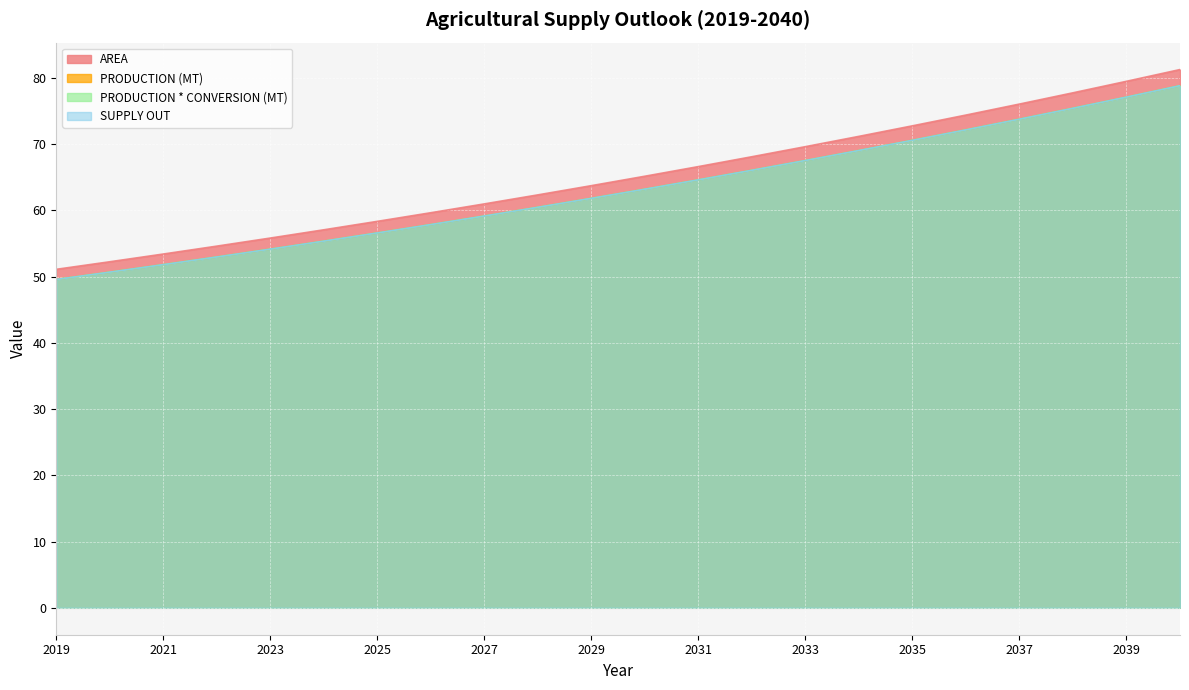

Which series has the largest total across all categories?

PRODUCTION (MT)